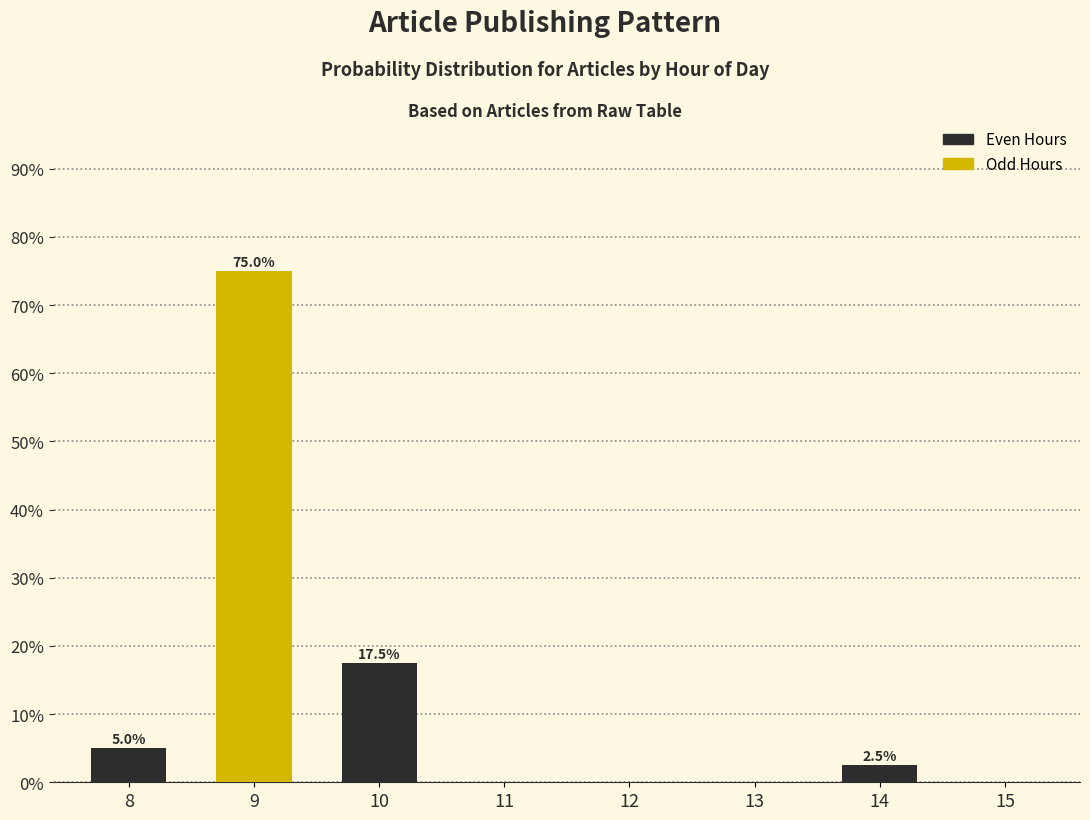

Reading right to left, transcribe all the data shown in this chart.

15=0.0	14=2.5	13=0.0	12=0.0	11=0.0	10=17.5	9=75.0	8=5.0